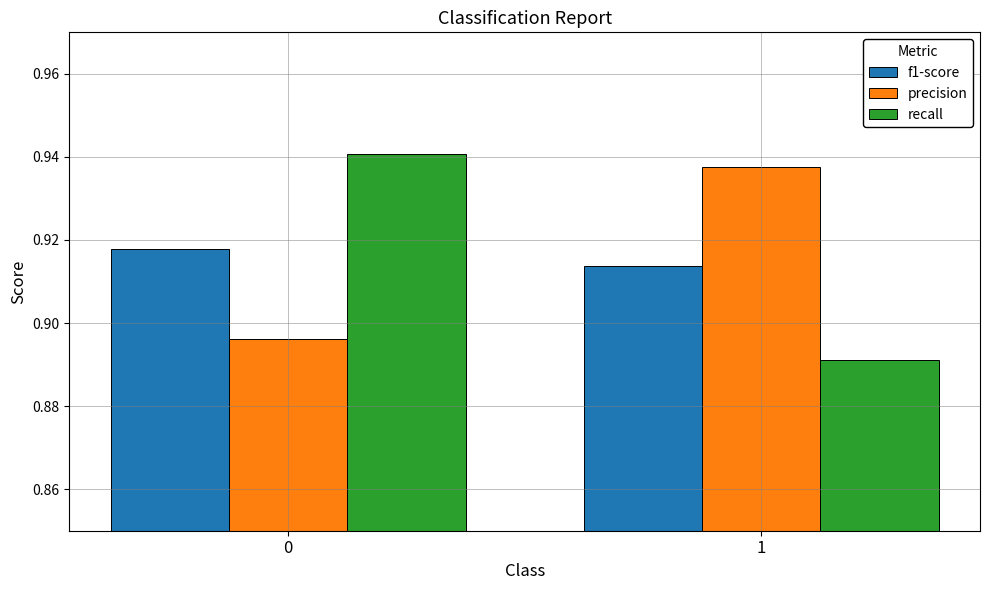

Which series has the largest total across all categories?

precision